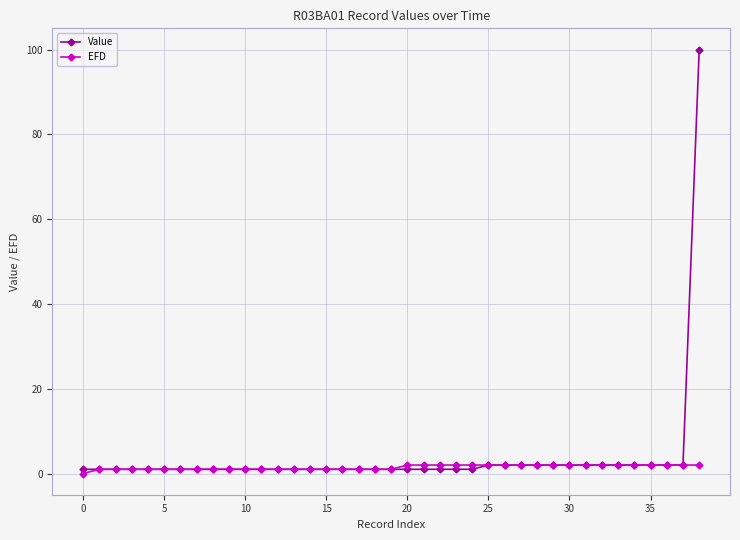

What is the highest value of the Value series?

100.0